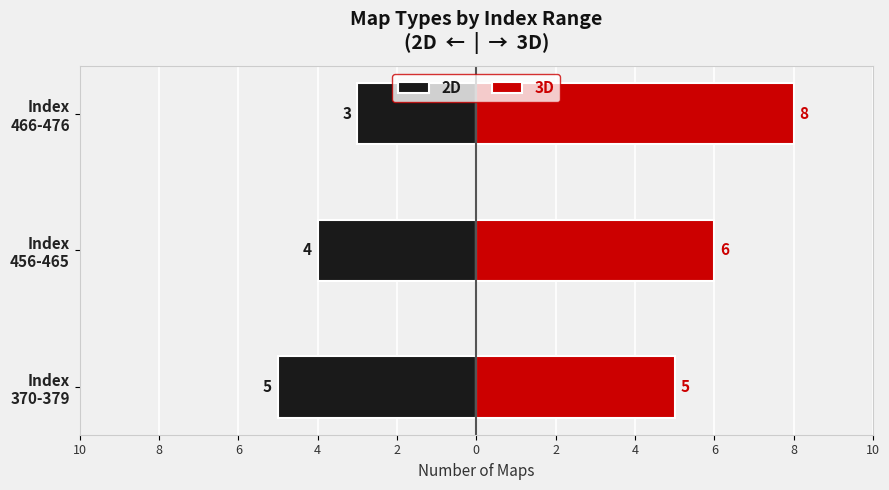

What is the value of the 2D bar at the 1st from the left?

-5